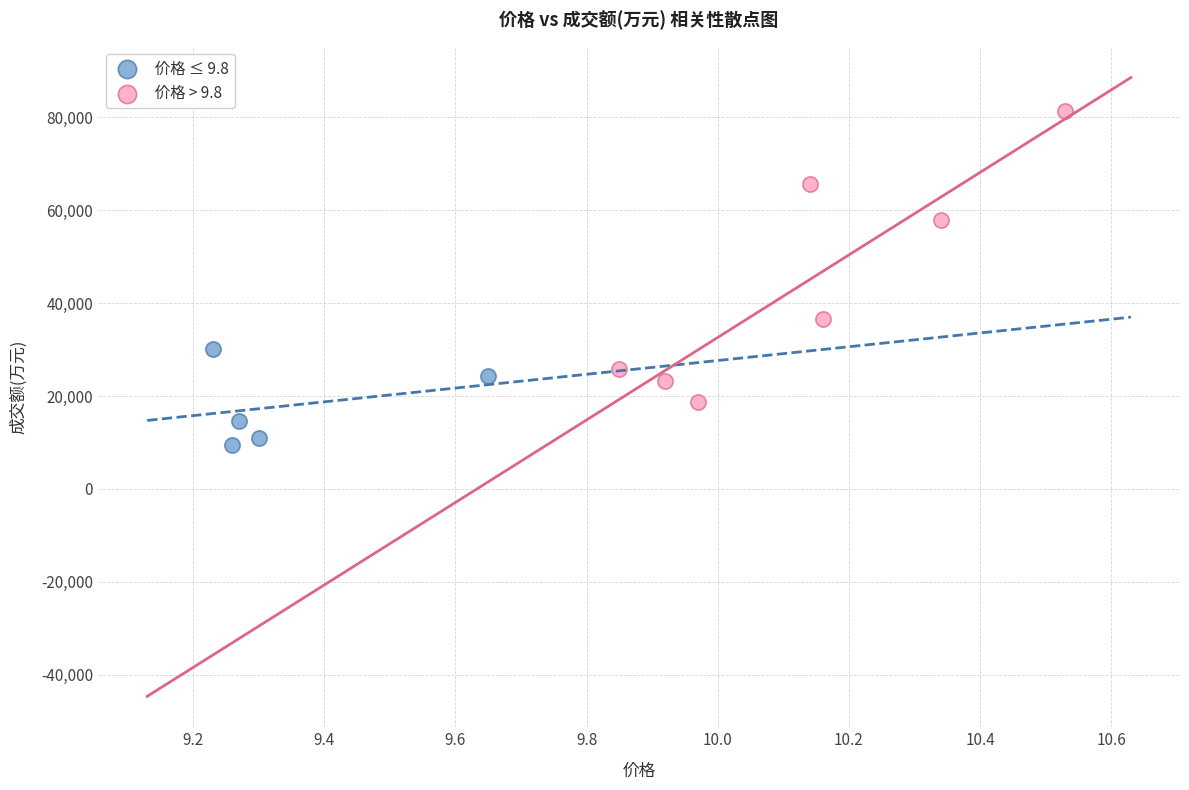

Which series reaches the maximum Y coordinate?

价格 > 9.8